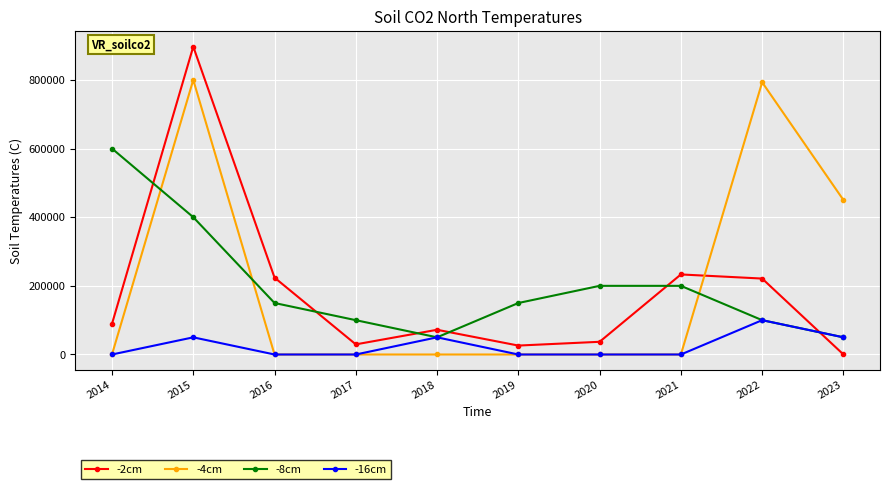

Is the value of -2cm at 2015 greater than the value of -4cm at 2016?

Yes